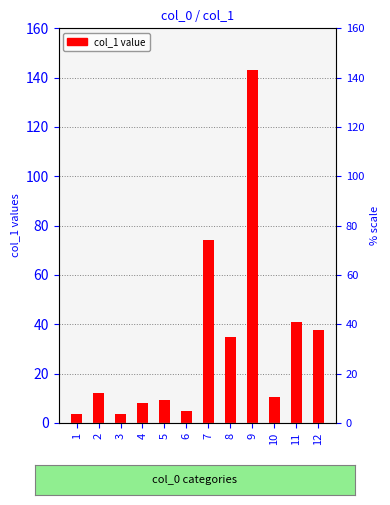

What is the smallest value displayed?

3.6